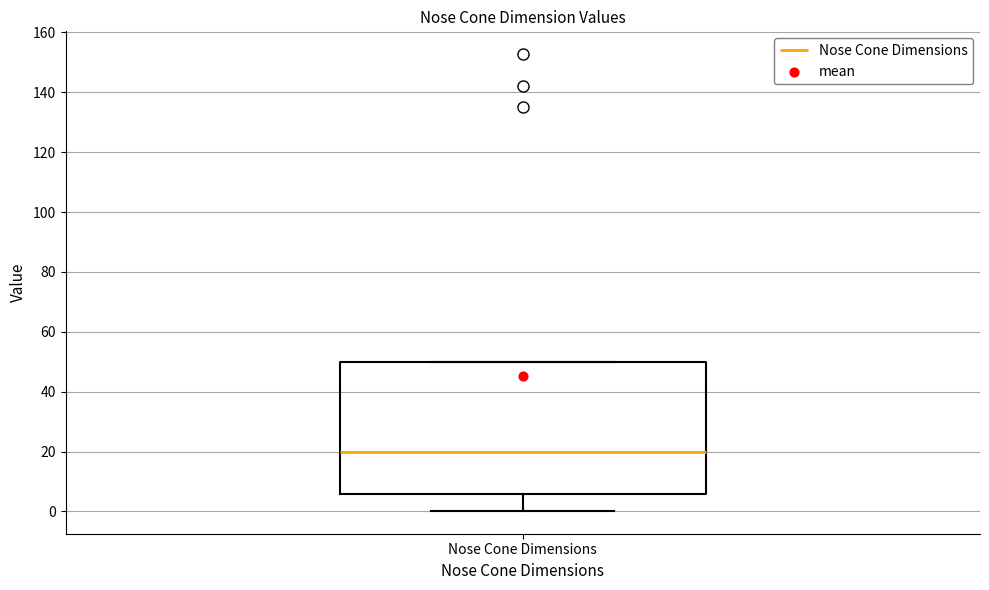

Transcribe this box plot: give where the median line is, the range the box spans, and where the two whiskers end, as read against the y-axis. The values are not printed on the chart, so give them approximately, as read against the axis.

median 20, box 6 to 50, whiskers 0 to 50